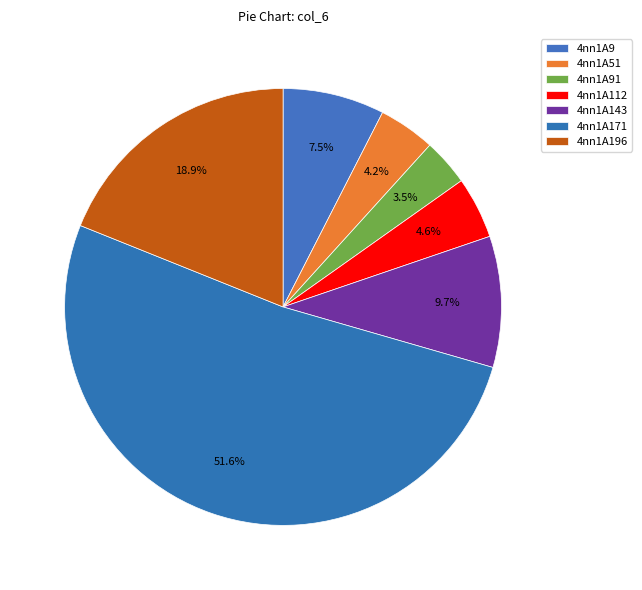

To the nearest percent, what portion does 4nn1A196 represent?

19%